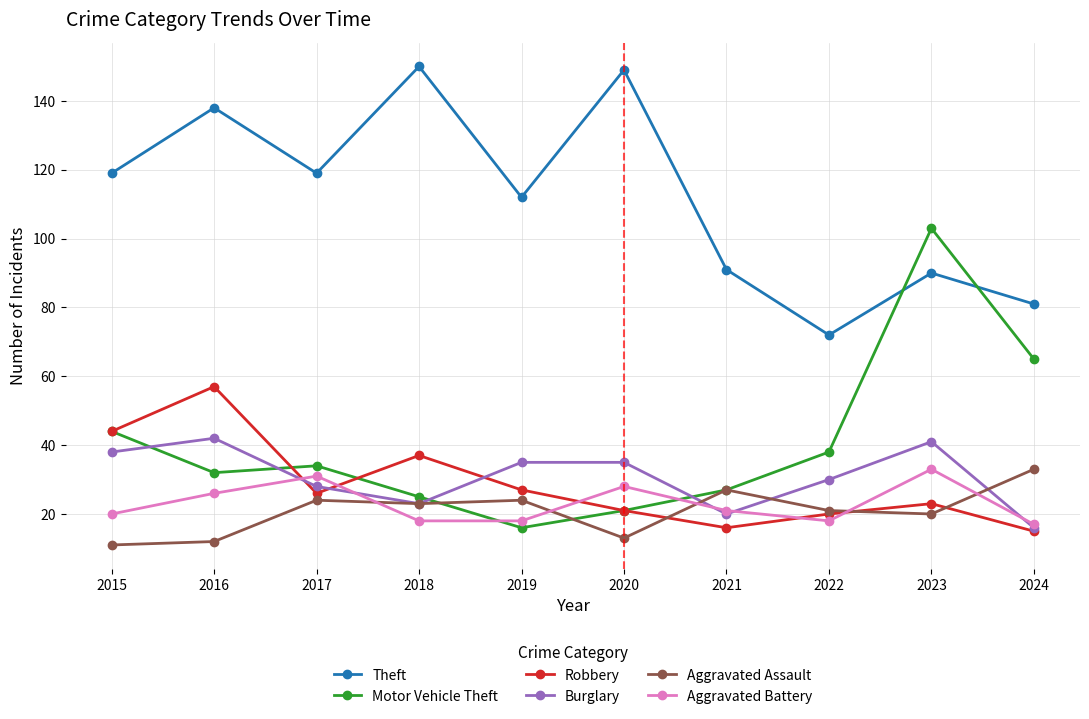

In Aggravated Assault, how many points are higher than both neighbors (excluding endpoints)?

3